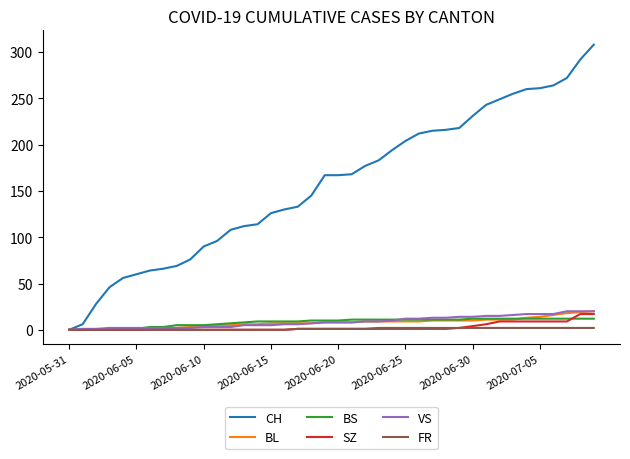

Which series has the largest range (max minus min)?

CH